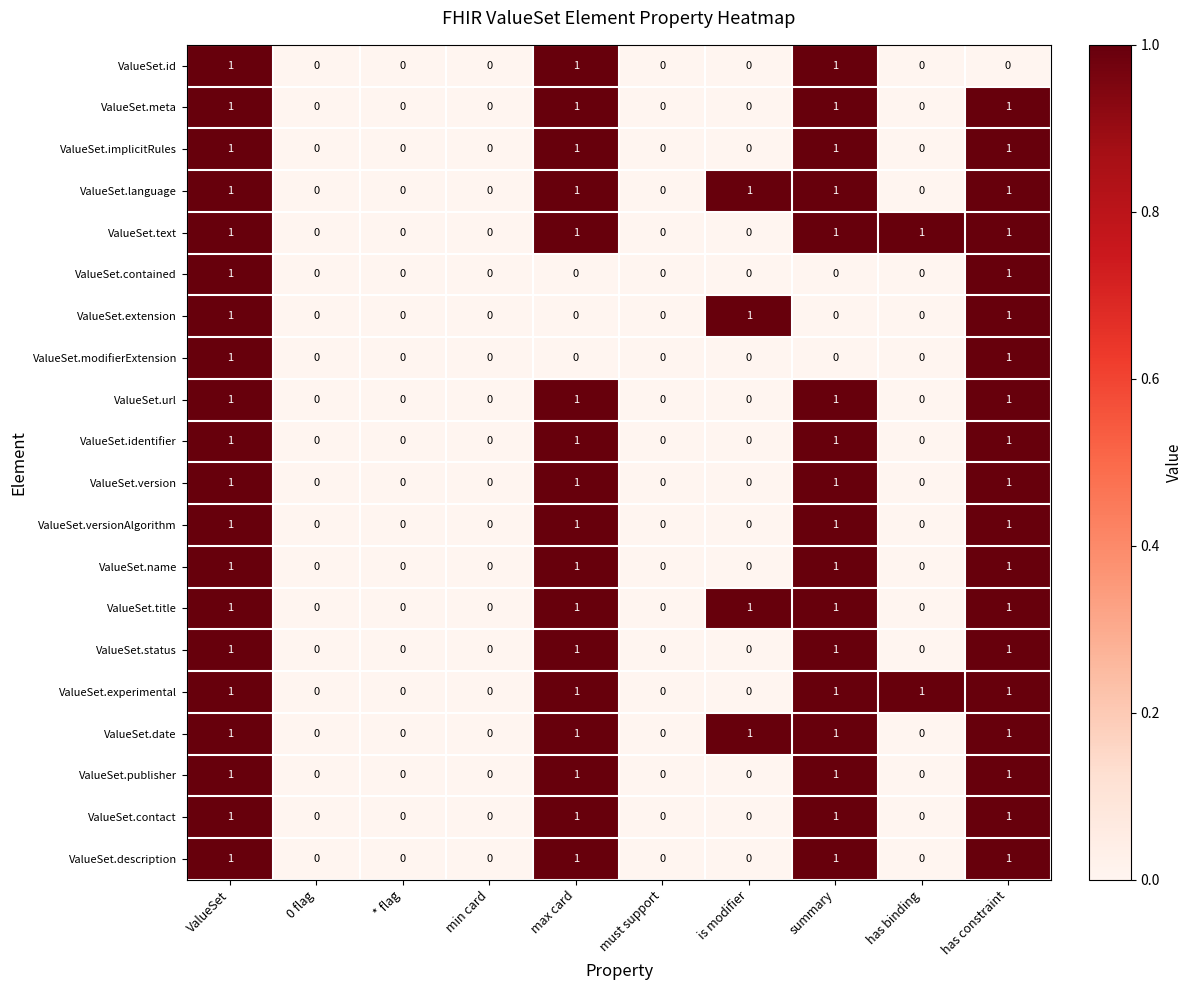

The value of ValueSet.description at ValueSet is 1. True or false?

True